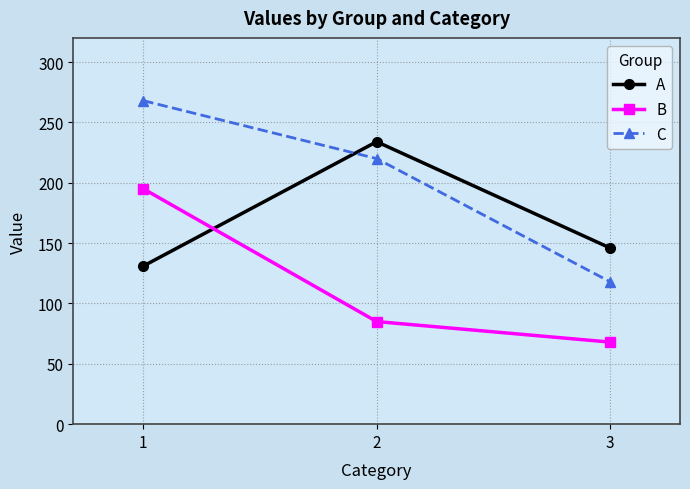

What is the average value of the A series?

170